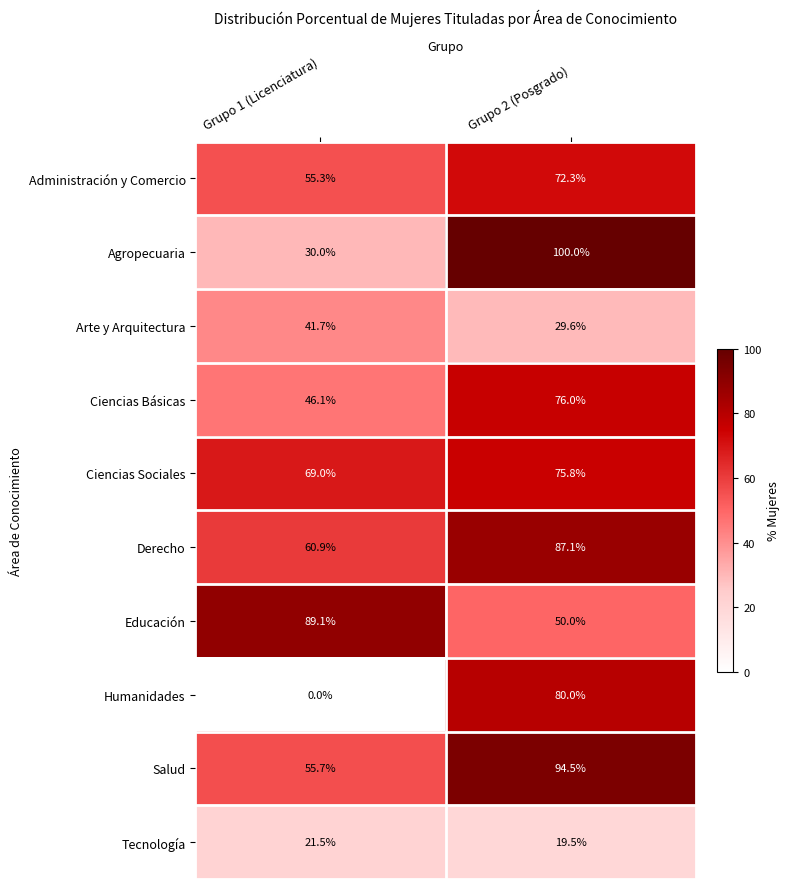

What is the maximum value shown in the chart?

100.0